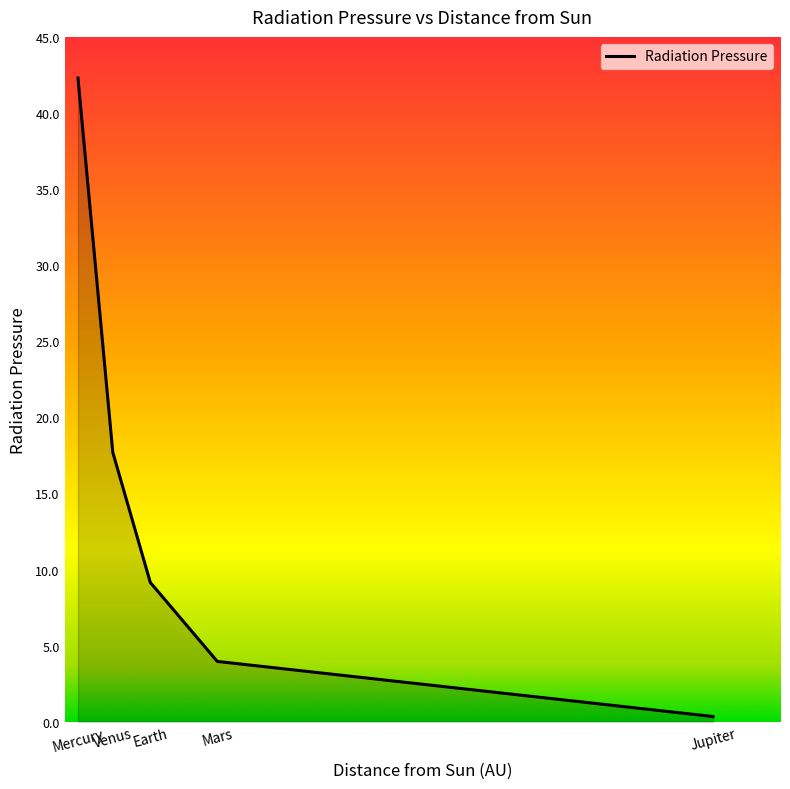

How many distinct data groups are displayed?

1